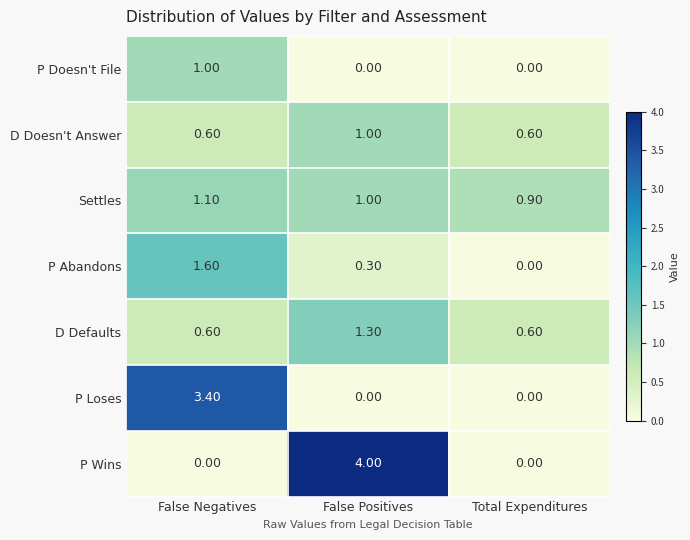

Which series has the largest range (max minus min)?

P Wins